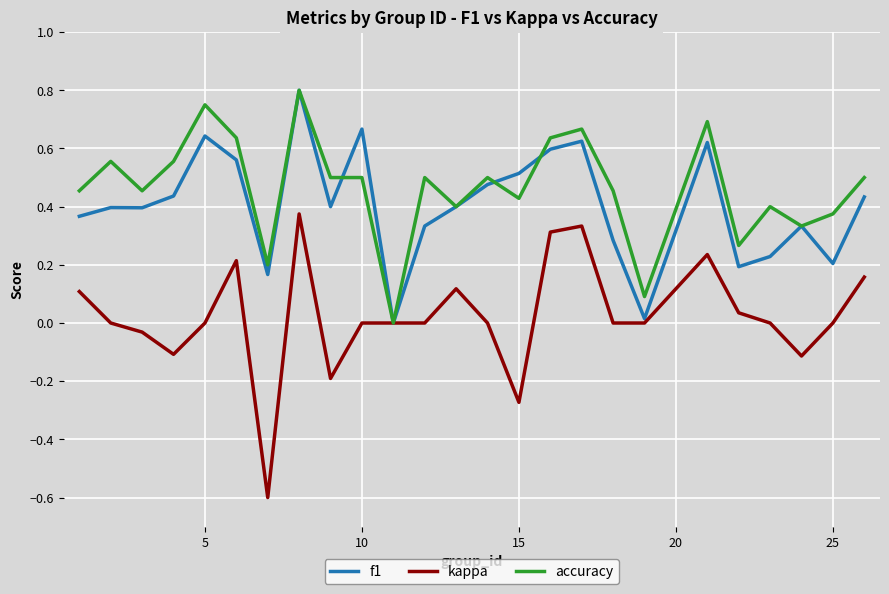

Which series has the largest range (max minus min)?

kappa